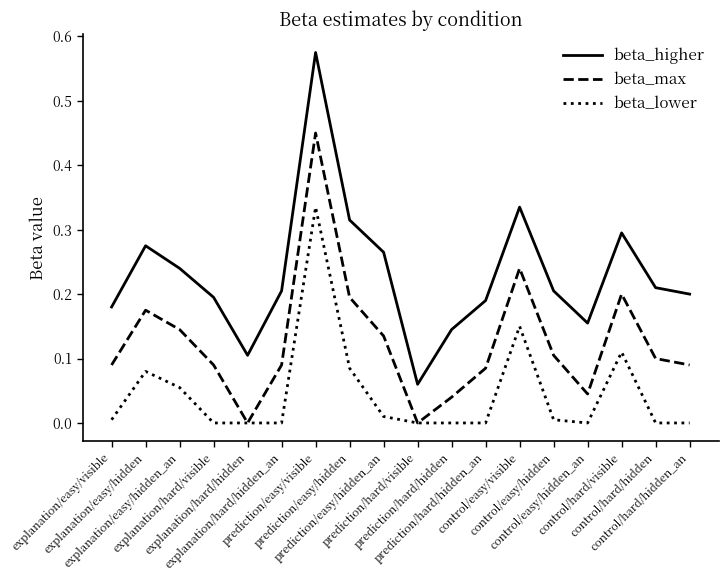

True or false: beta_higher and beta_max cross at least once.

False